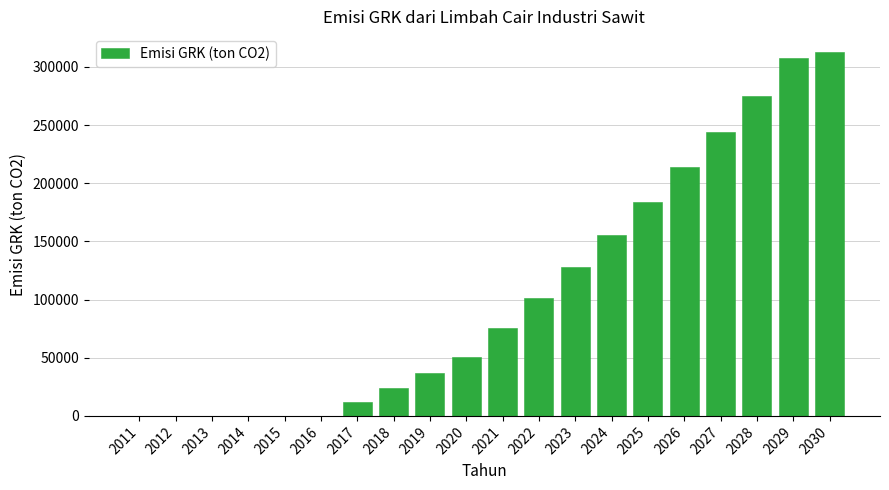

Reading right to left, list all the values displayed in this chart.

2030=312621.3	2029=307530.5	2028=275309.3	2027=244001.3	2026=213606.8	2025=184125.5	2024=155557.6	2023=127903.1	2022=101161.8	2021=75334.0	2020=50419.4	2019=37079.0	2018=24229.0	2017=11869.3	2016=0.0	2015=0.0	2014=0.0	2013=0.0	2012=0.0	2011=0.0